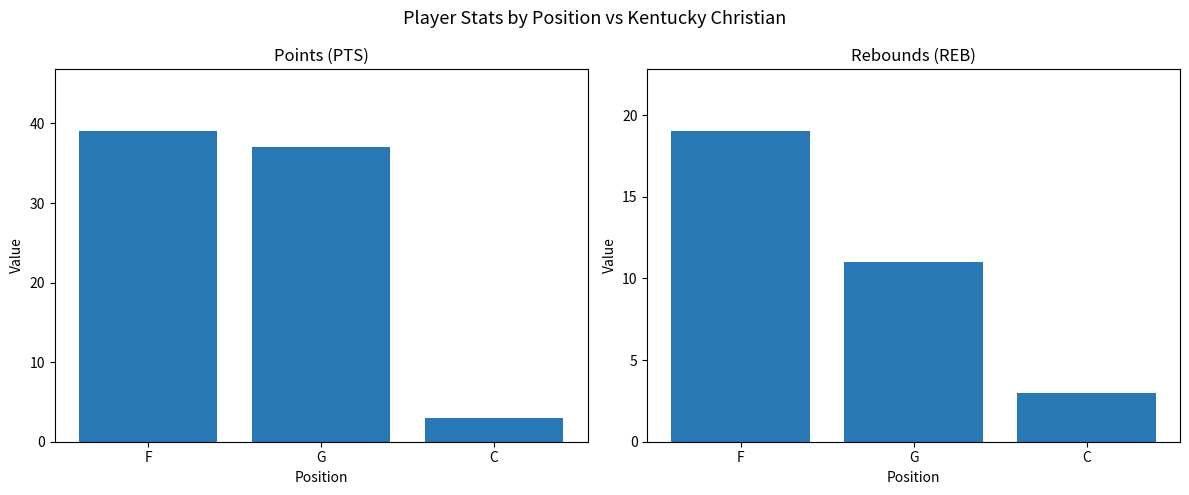

What is the label of the 1st bar from the left?

F